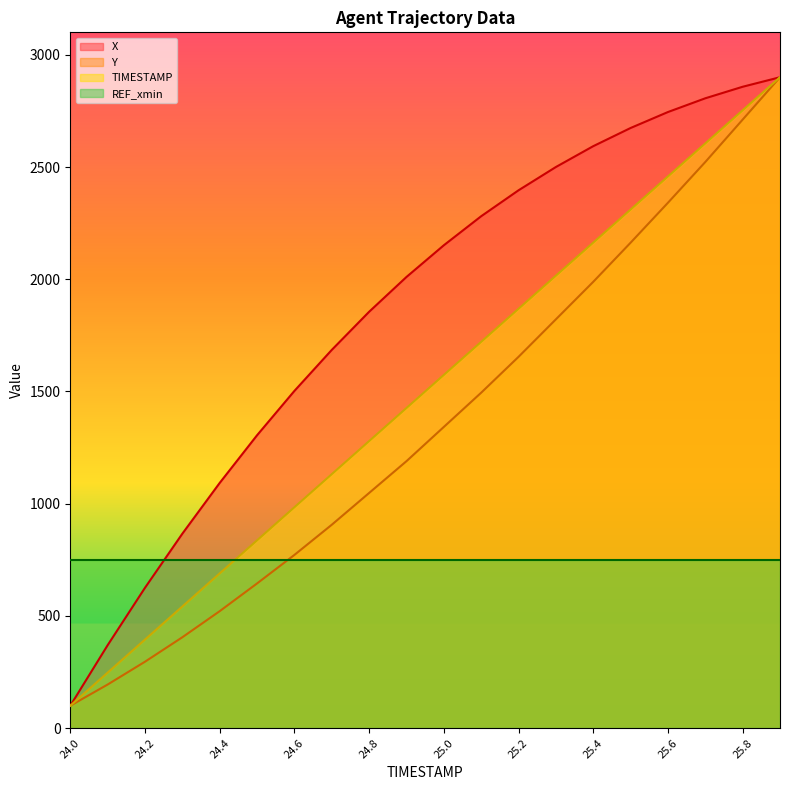

True or false: TIMESTAMP has more than 0 interior local peaks.

False